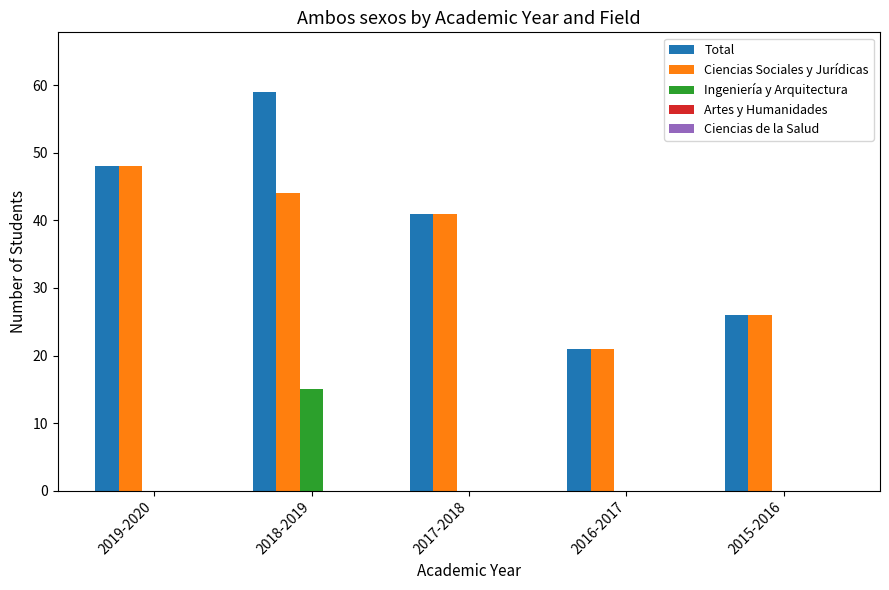

What is the greatest value displayed?

59